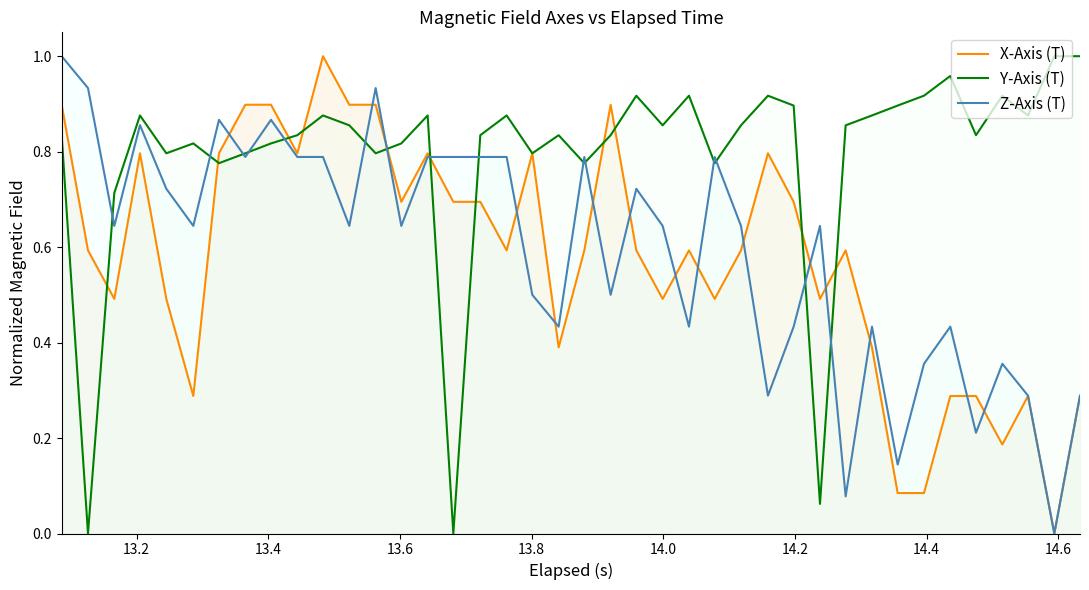

Is the value of Y-Axis (T) at 17 greater than the value of X-Axis (T) at 35?

Yes